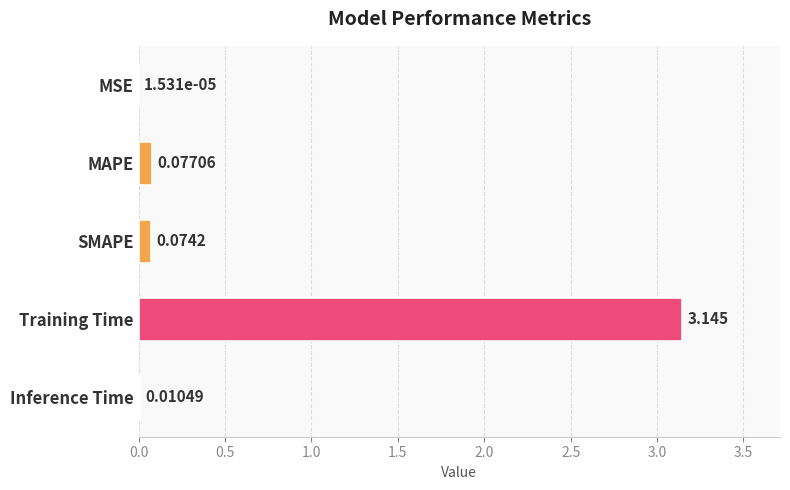

Between MAPE and Inference Time, which is larger?

MAPE